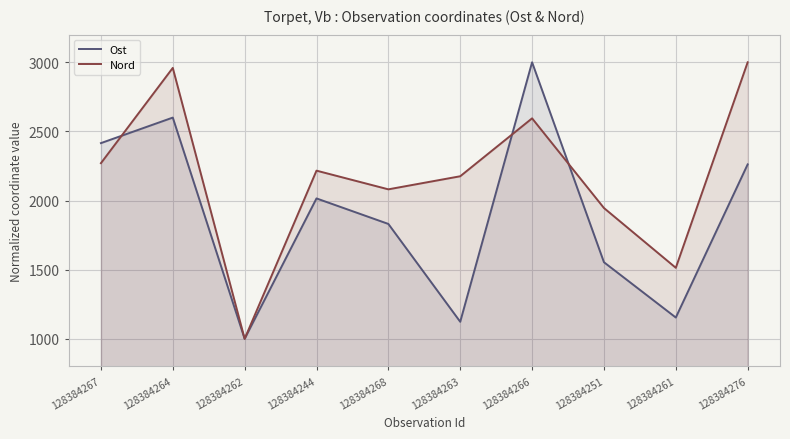

After their last crossing, which series has the higher values: Nord or Ost?

Nord